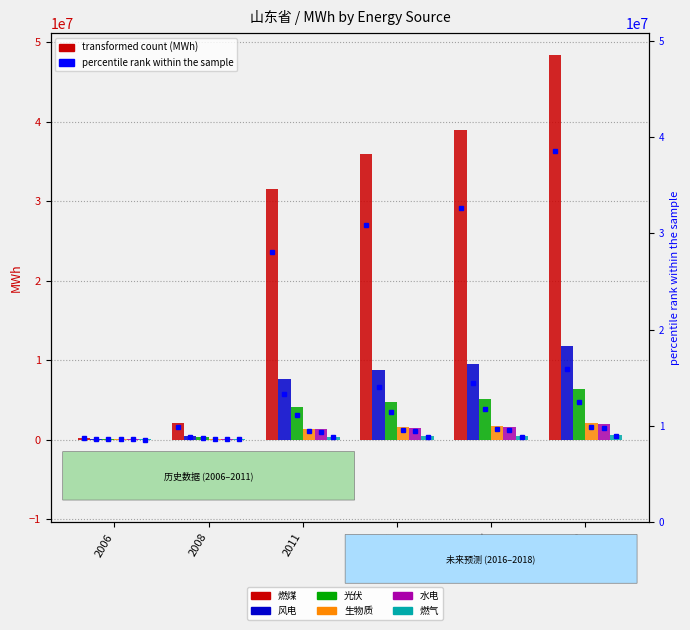

What is the value of the 燃煤 bar at the 3rd from the left?

31494267.3